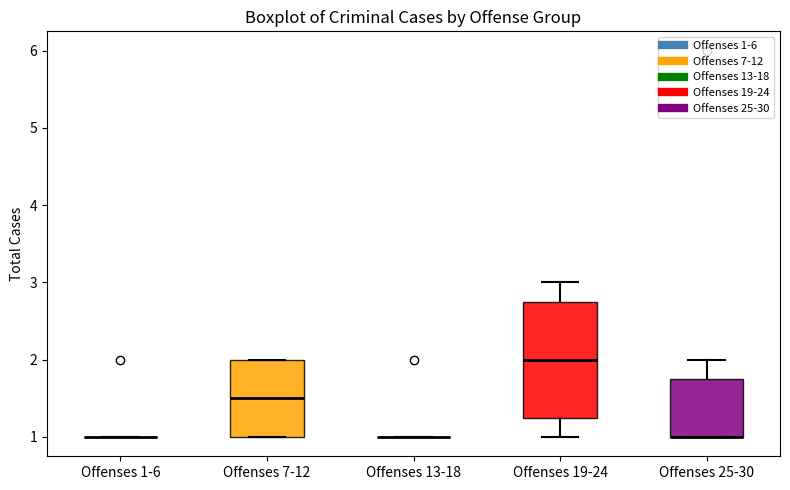

Which box is the tallest, from its lower edge to its upper edge?

Offenses 19-24